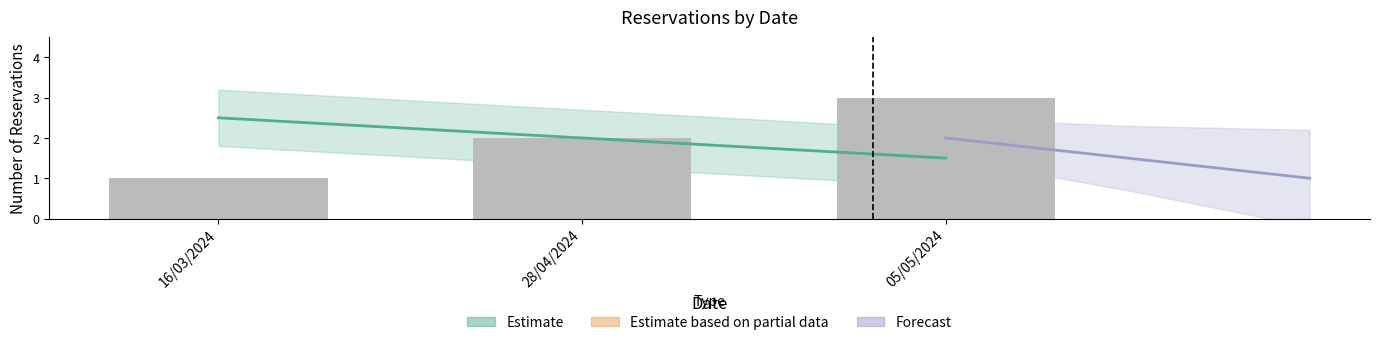

Which category has the highest value across all series?

16/03/2024